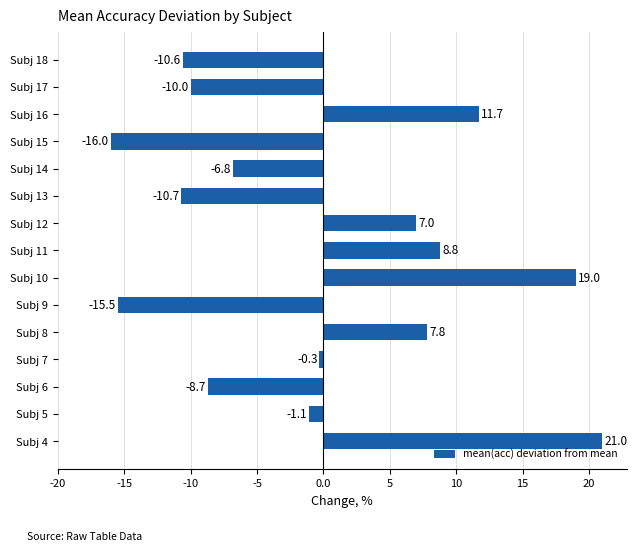

List the labels in order of value, largest first.

Subj 4, Subj 10, Subj 16, Subj 11, Subj 8, Subj 12, Subj 7, Subj 5, Subj 14, Subj 6, Subj 17, Subj 18, Subj 13, Subj 9, Subj 15